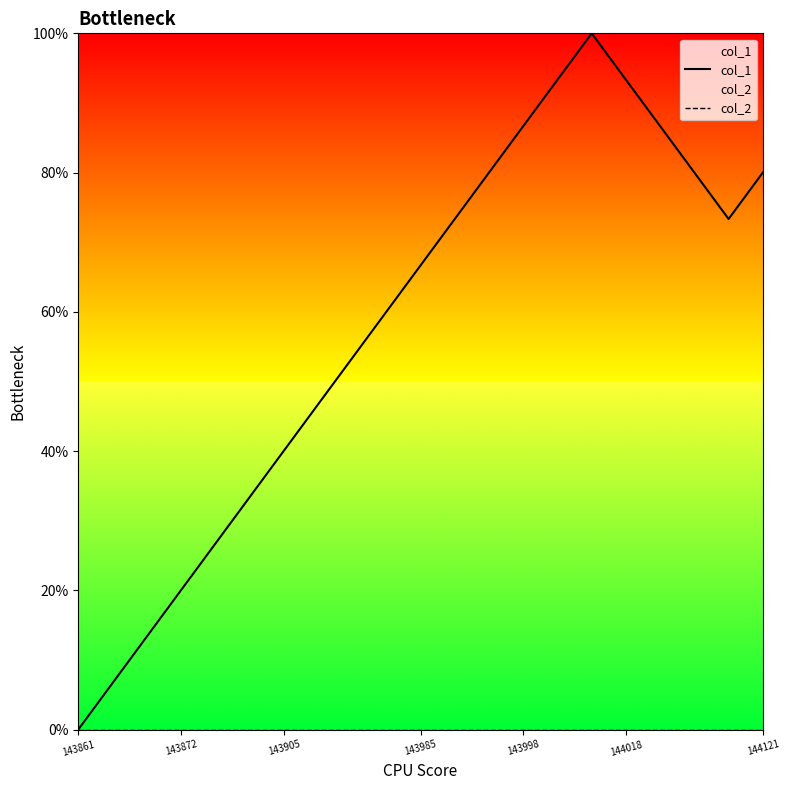

Is this an area chart (filled region under the line)?

No